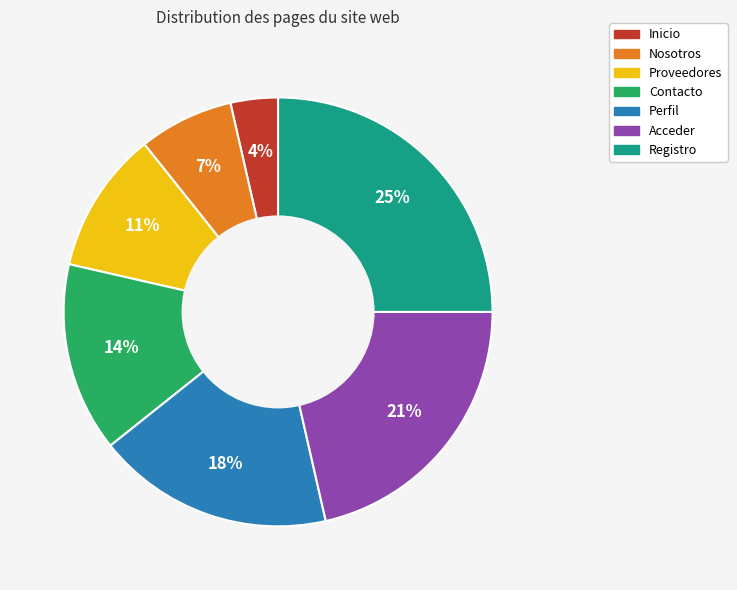

Count the number of slices in the pie.

7